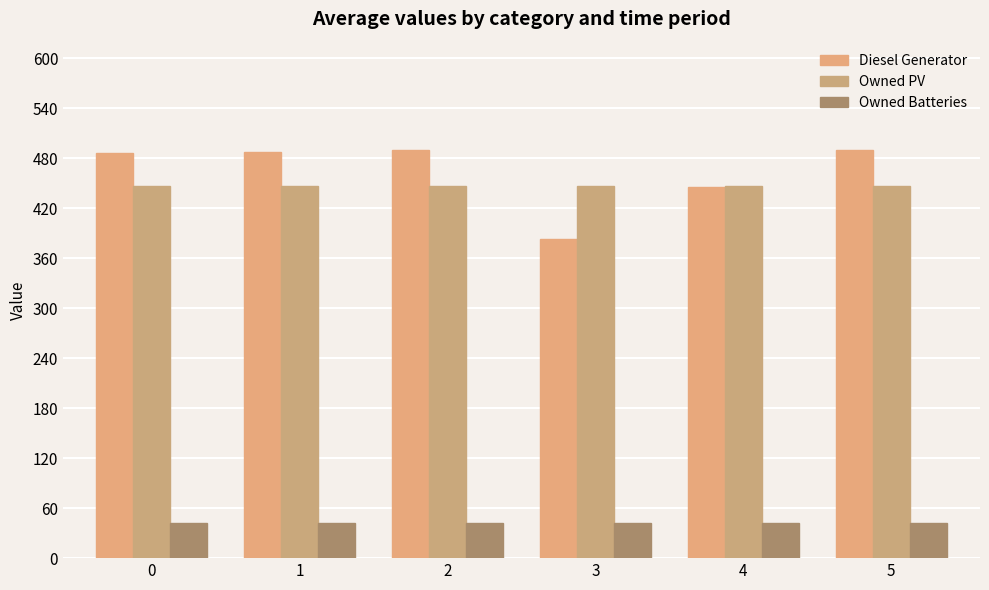

What are all the series names shown in the legend?

Diesel Generator, Owned PV, Owned Batteries